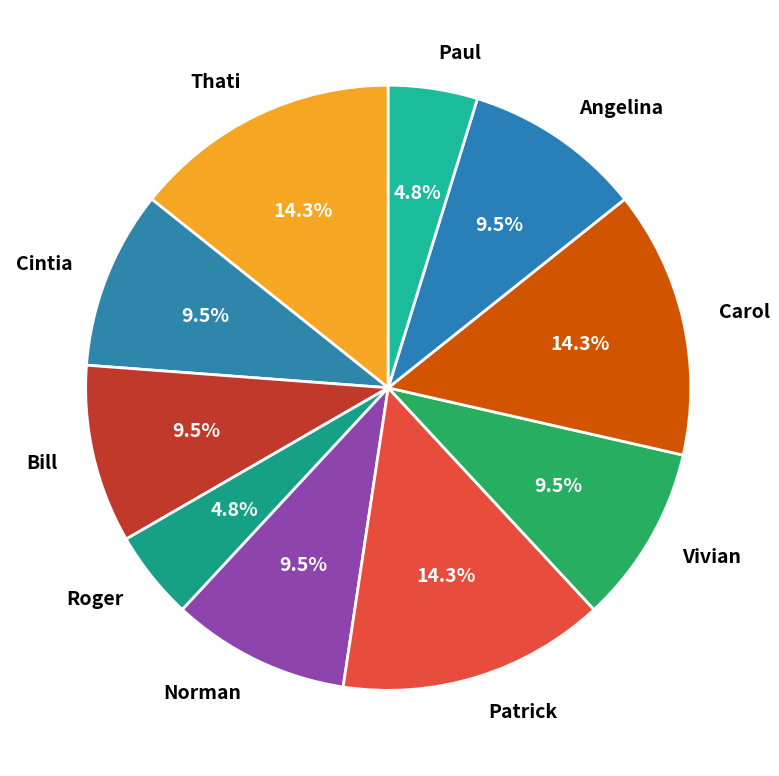

How many segments does this pie chart have?

10